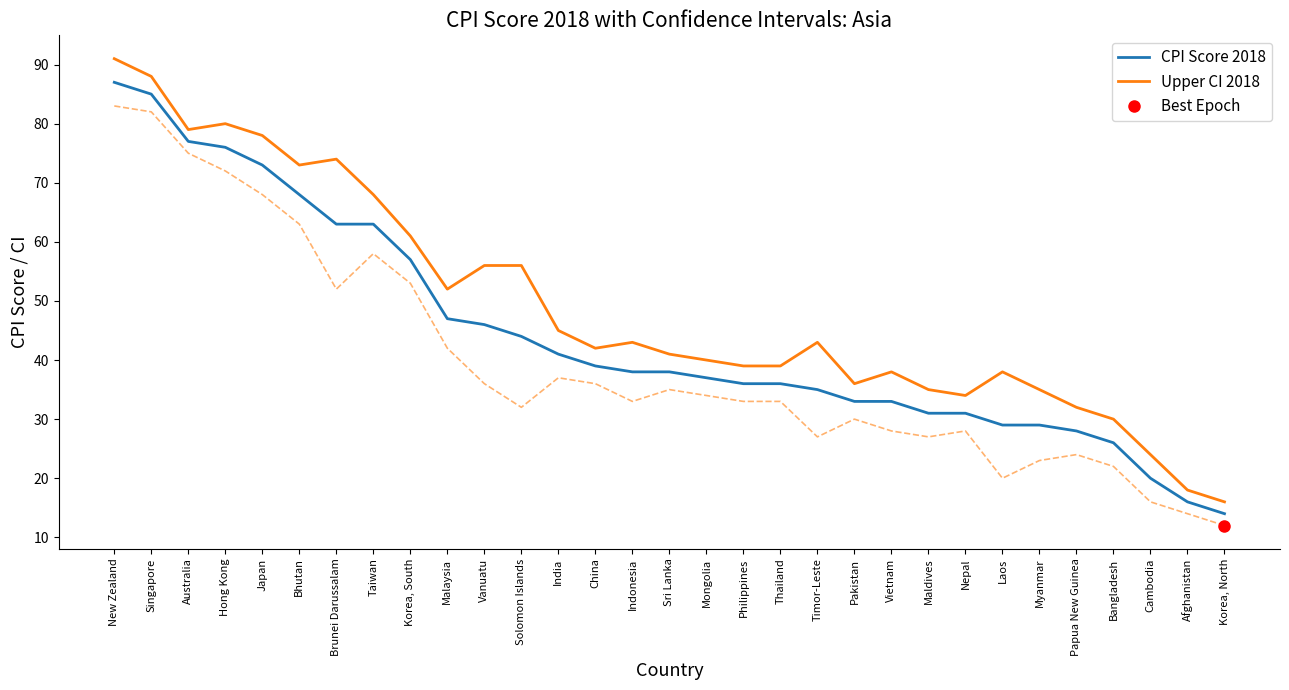

What is the difference between the second highest and minimum values in the CPI Score 2018 series?

71